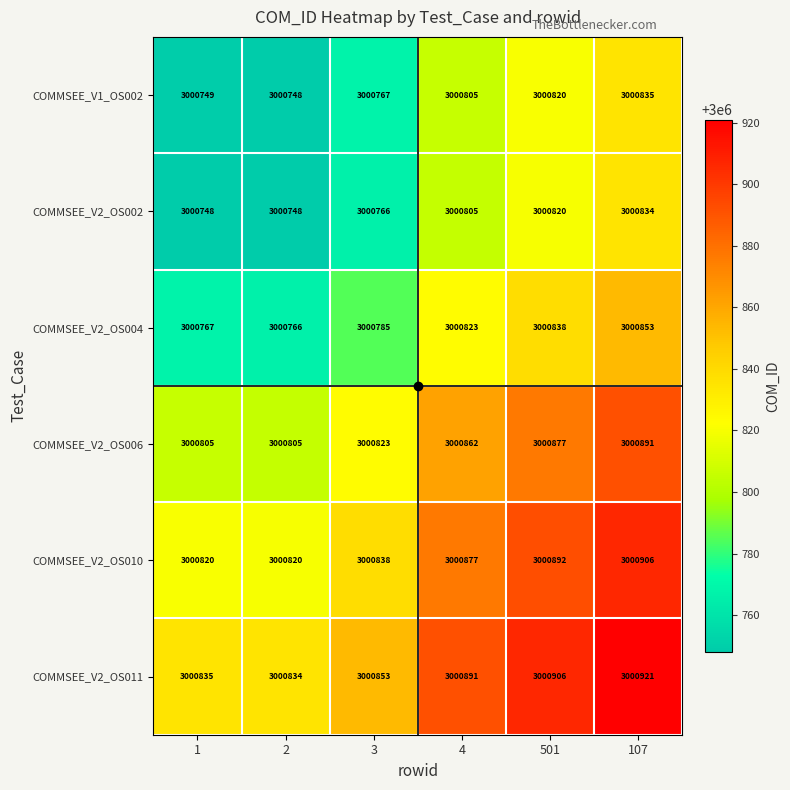

What value does the COMMSEE_V2_OS004 series have at 107, to the nearest 5?

3000855